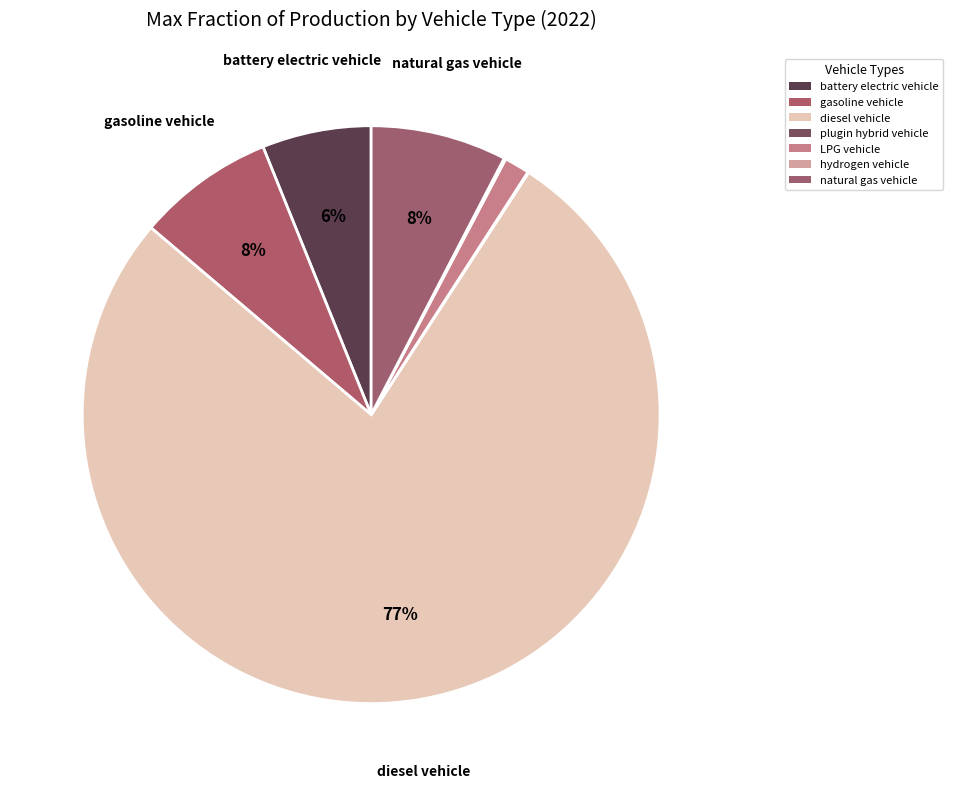

How many slices are in this pie chart?

7